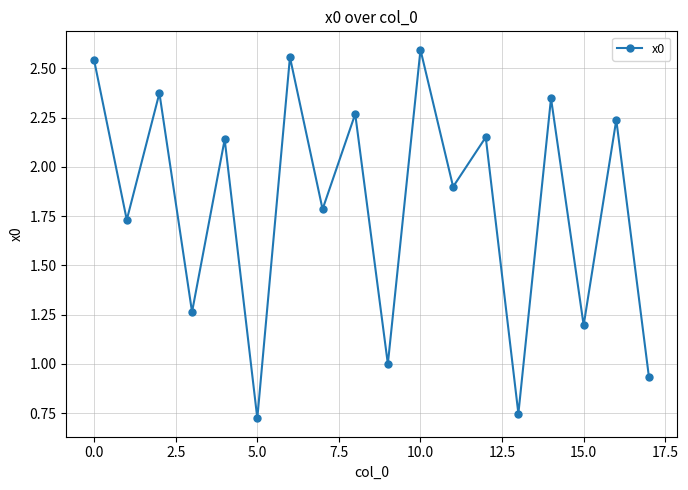

Count the number of categories in the chart.

18